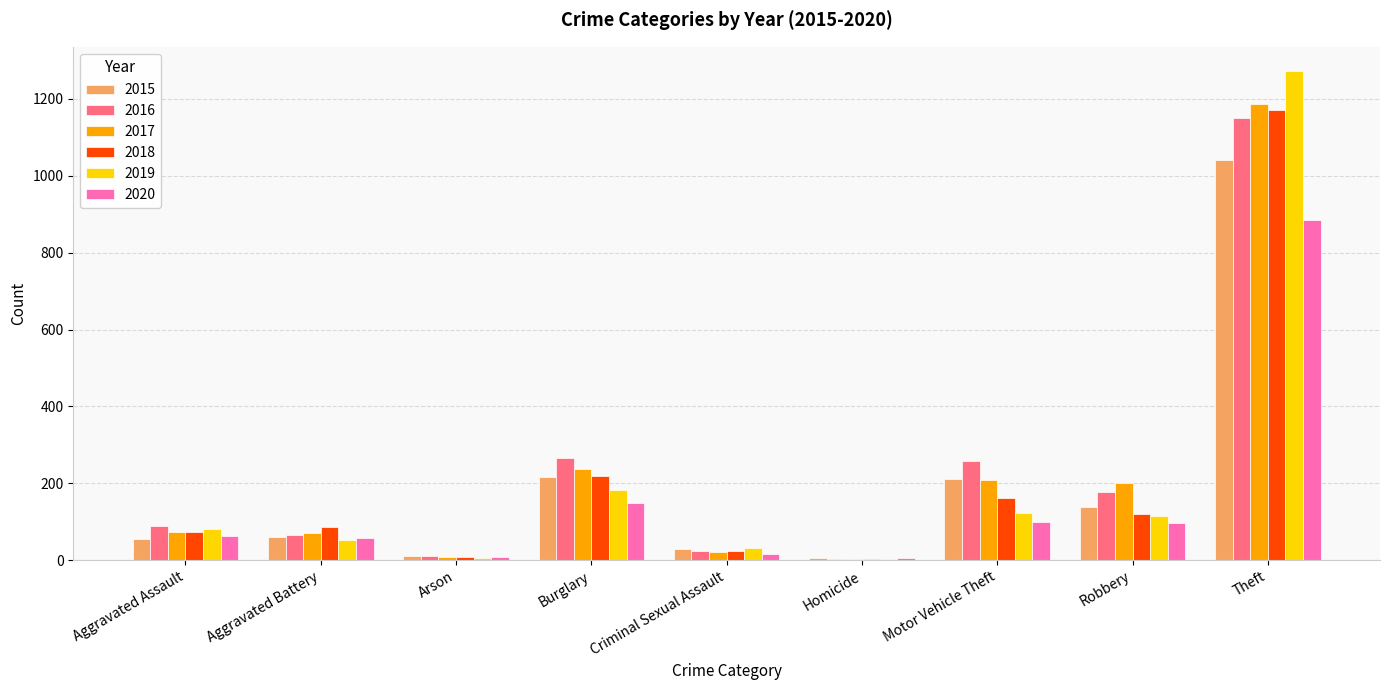

At which category is the sum across all series the highest?

Theft